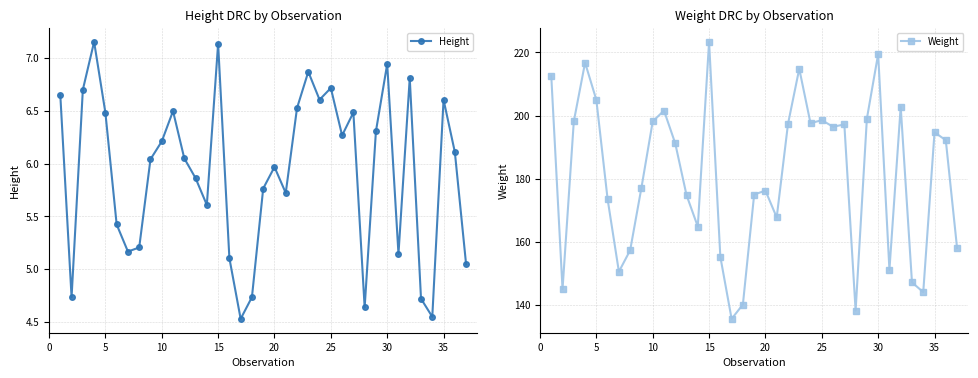

In Height, how many points are higher than both neighbors (excluding endpoints)?

10